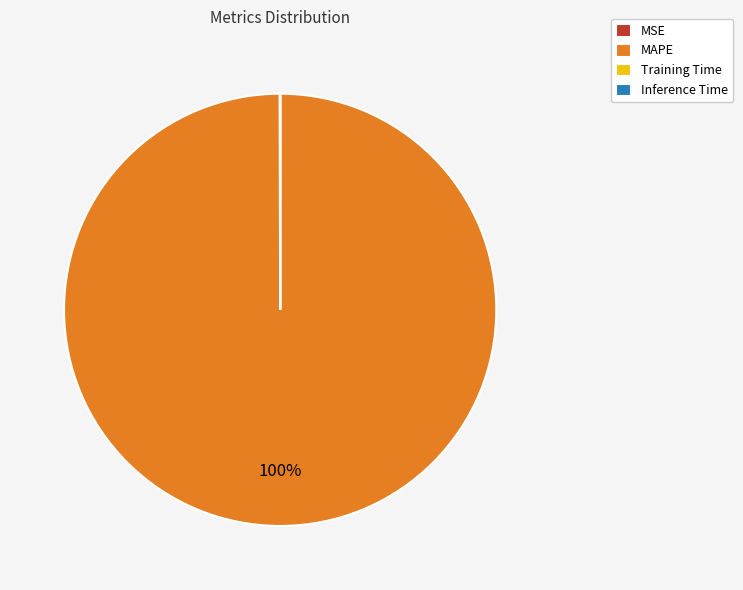

The MAPE slice represents 86% of the pie. True or false?

False